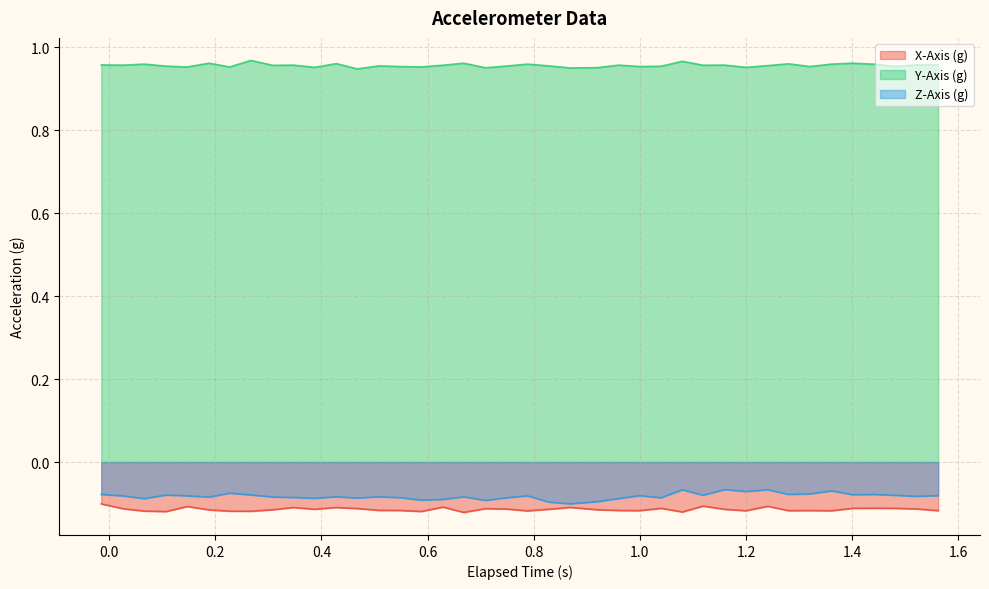

What is the maximum value for Y-Axis (g)?

1.0